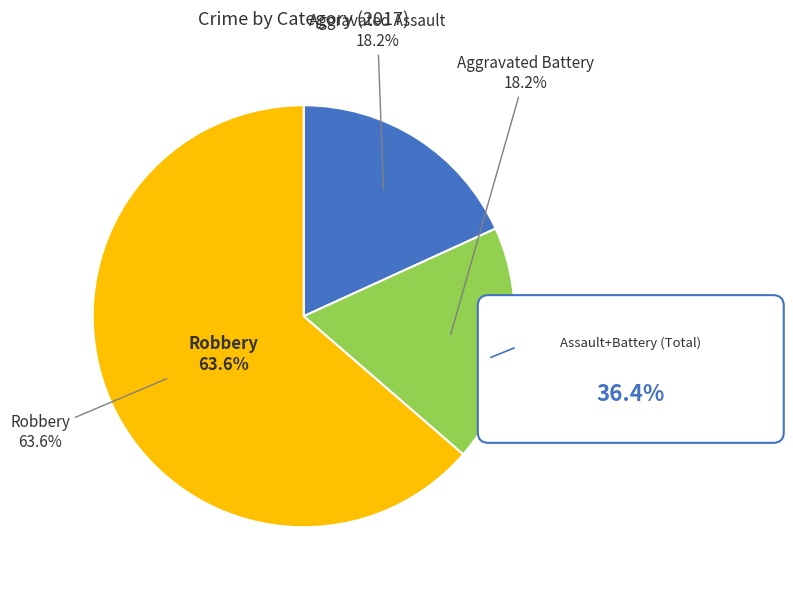

Which category accounts for the majority?

Robbery